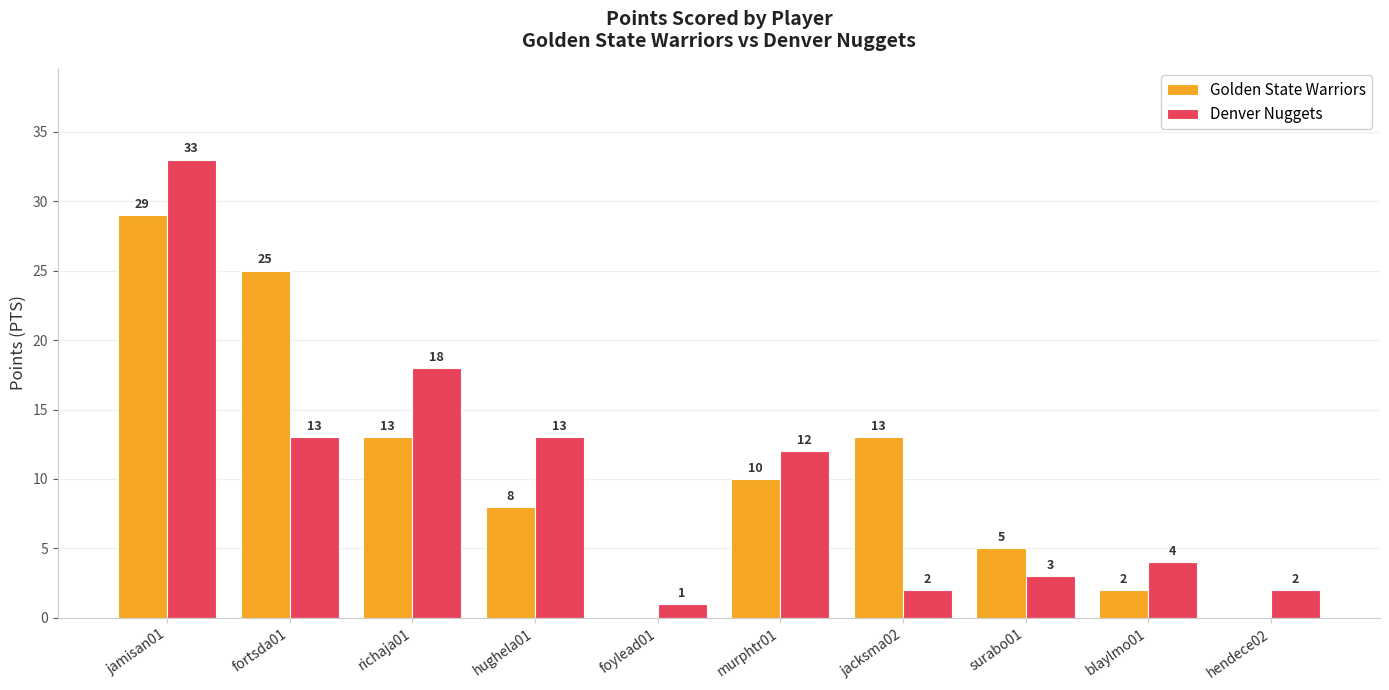

Between jacksma02 and blaylmo01, which series saw the biggest shift?

Golden State Warriors